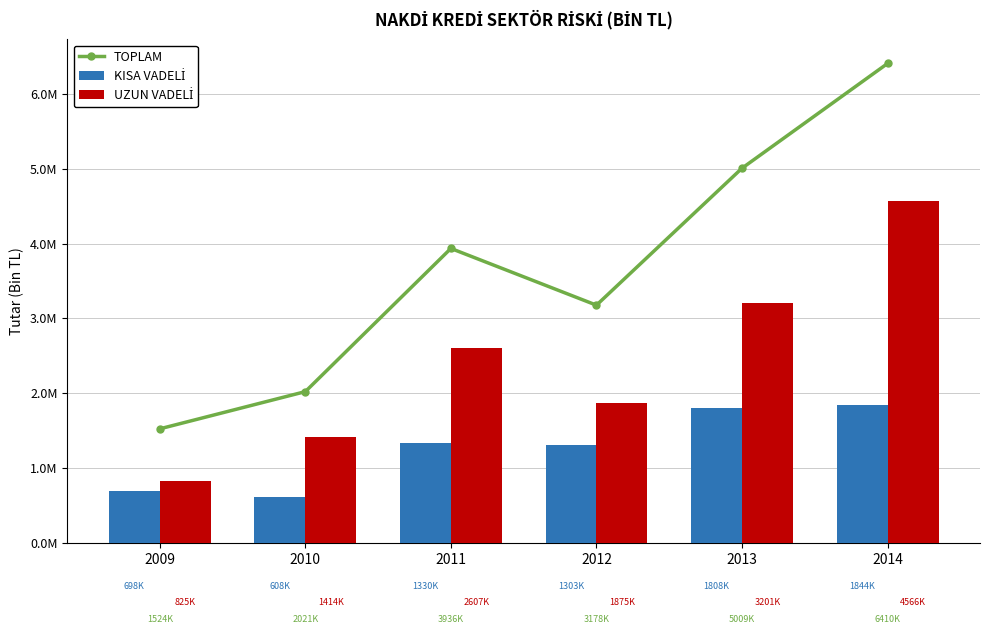

What is the greatest value displayed?

6409979.5